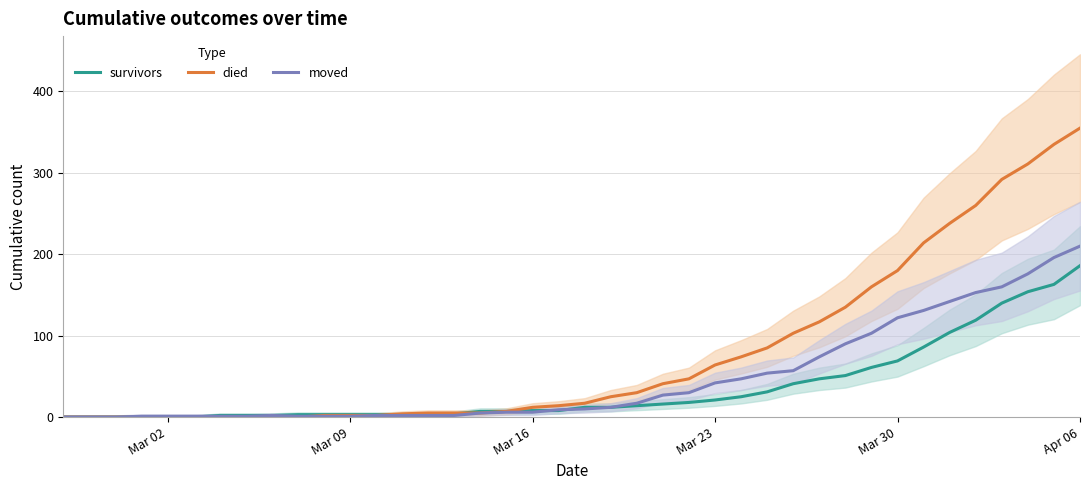

Rank the series by their average value, from highest to lowest.

died, moved, survivors